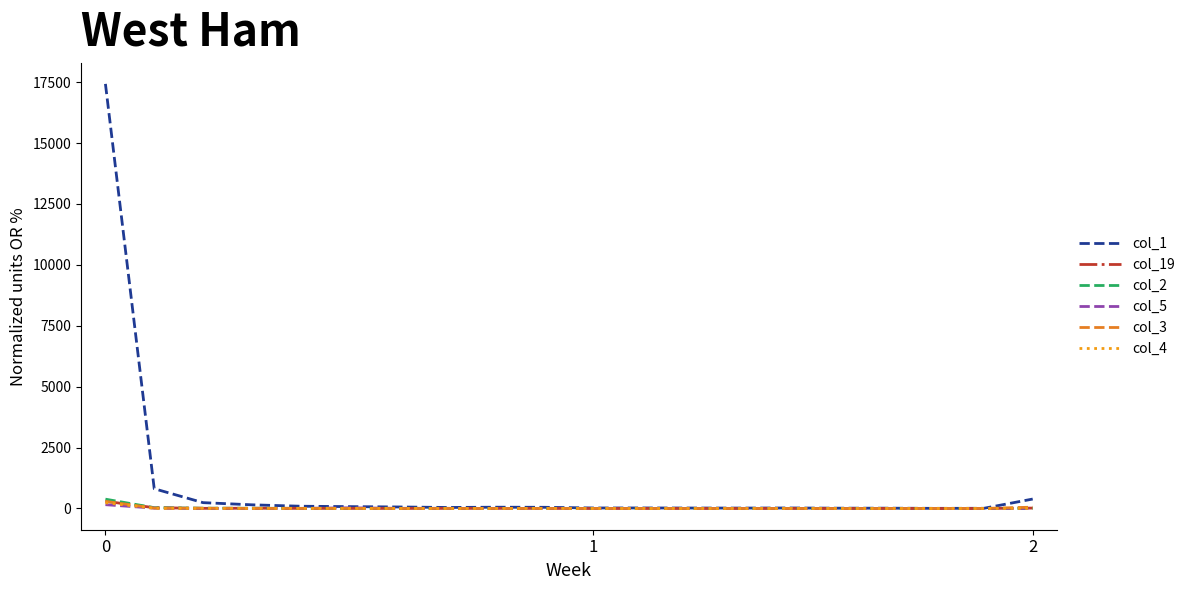

Which series has the largest total across all categories?

col_1